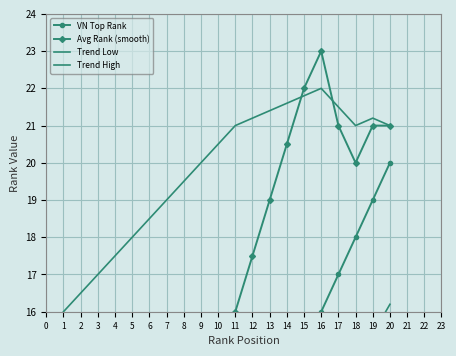

What is the lowest value of the Avg Rank (smooth) series?

1.0